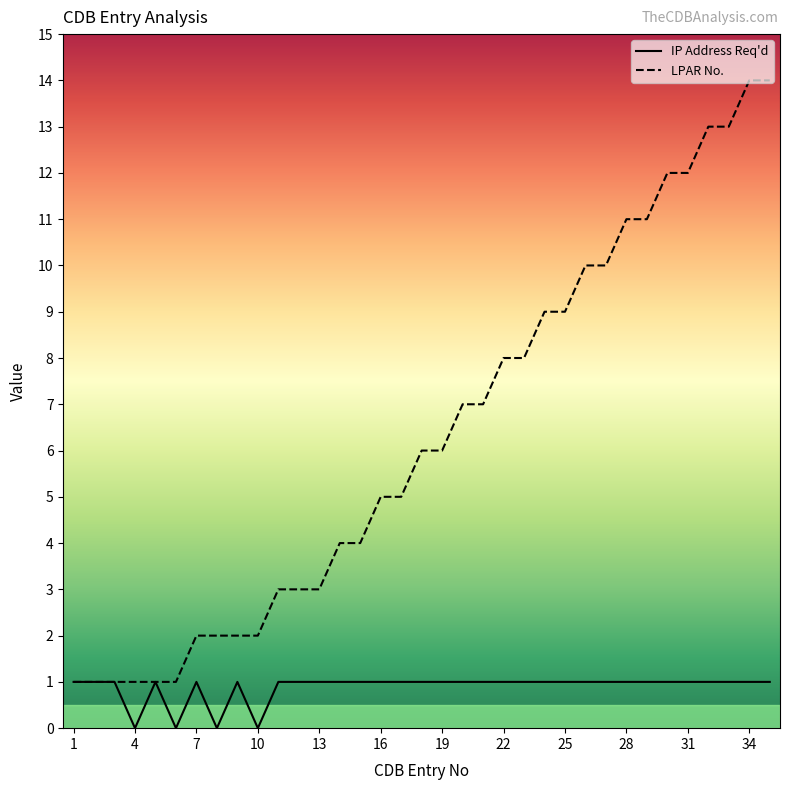

True or false: LPAR No. has a value of 1 at 16.

False